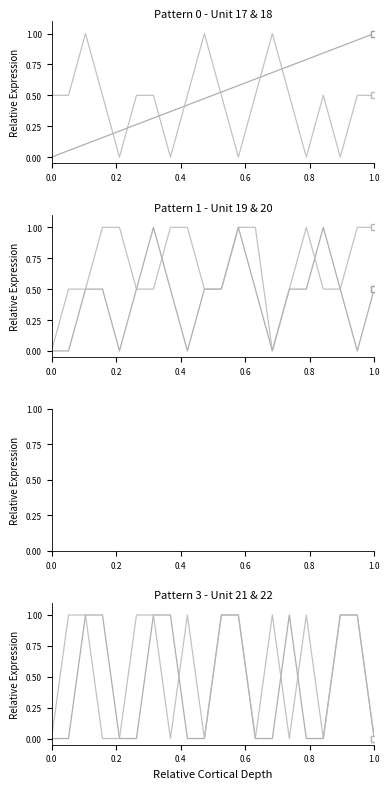

Reading right to left, list all the values displayed in this chart.

Unit 17: 1.0	0.9	0.9	0.8	0.8	0.7	0.7	0.6	0.6	0.5	0.5	0.4	0.4	0.3	0.3	0.2	0.2	0.1	0.1	0.0
Unit 18: 0.5	0.5	0.0	0.5	0.0	0.5	1.0	0.5	0.0	0.5	1.0	0.5	0.0	0.5	0.5	0.0	0.5	1.0	0.5	0.5
Unit 19: 0.5	0.0	0.5	1.0	0.5	0.5	0.0	0.5	1.0	0.5	0.5	0.0	0.5	1.0	0.5	0.0	0.5	0.5	0.0	0.0
Unit 20: 1.0	1.0	0.5	0.5	1.0	0.5	0.0	1.0	1.0	0.5	0.5	1.0	1.0	0.5	0.5	1.0	1.0	0.5	0.5	0.0
Unit 21: 0.0	1.0	1.0	0.0	0.0	1.0	0.0	0.0	1.0	1.0	0.0	0.0	1.0	1.0	0.0	0.0	1.0	1.0	0.0	0.0
Unit 22: 0.0	1.0	1.0	0.0	1.0	0.0	1.0	0.0	1.0	1.0	0.0	1.0	0.0	1.0	1.0	0.0	0.0	1.0	1.0	0.0